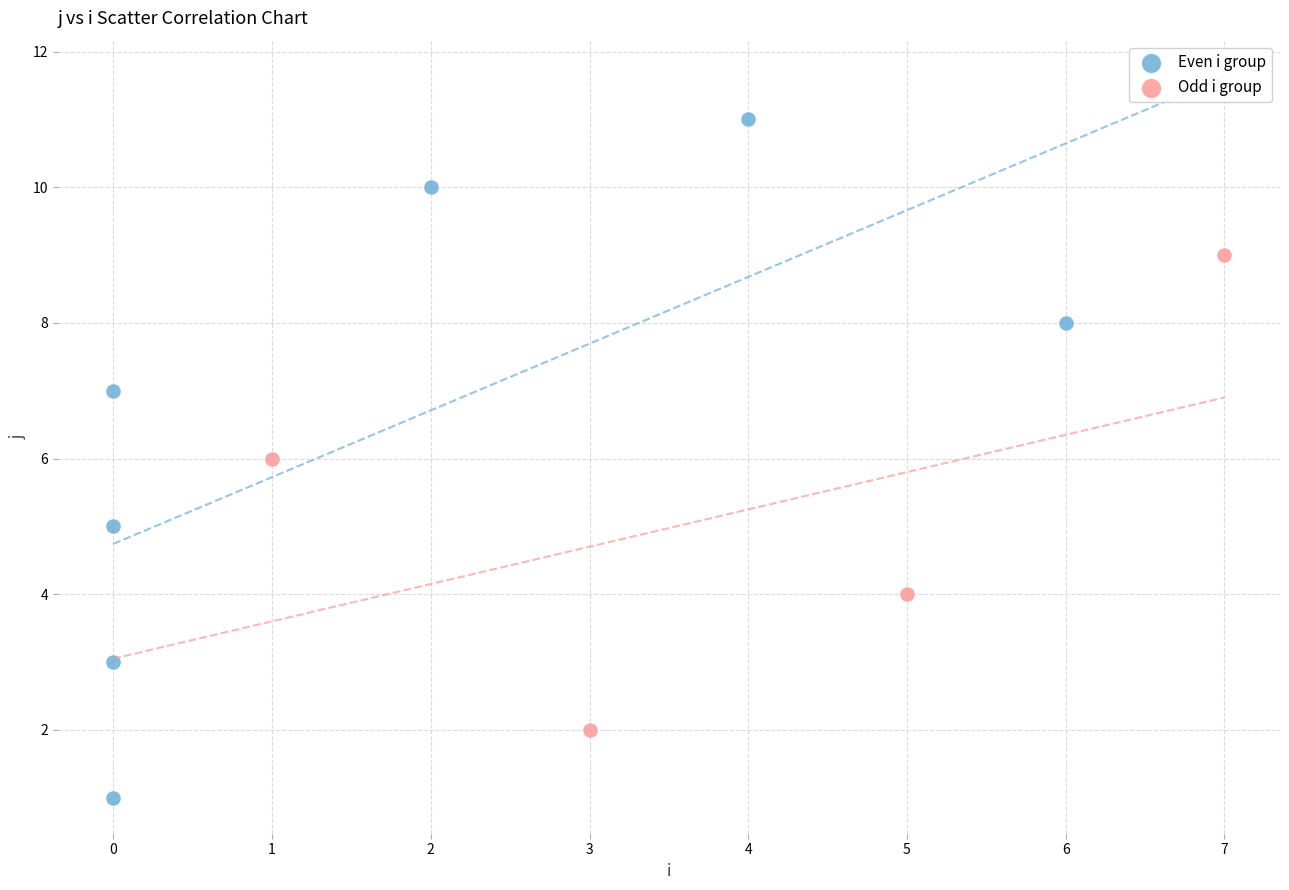

Which series contains the highest Y value?

Even i group